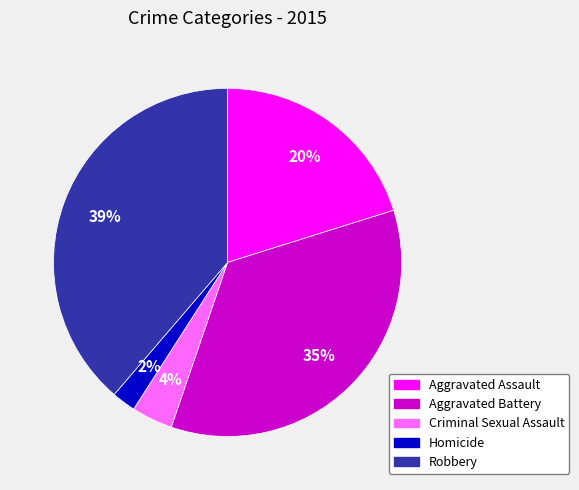

The Aggravated Battery slice represents 46% of the pie. True or false?

False